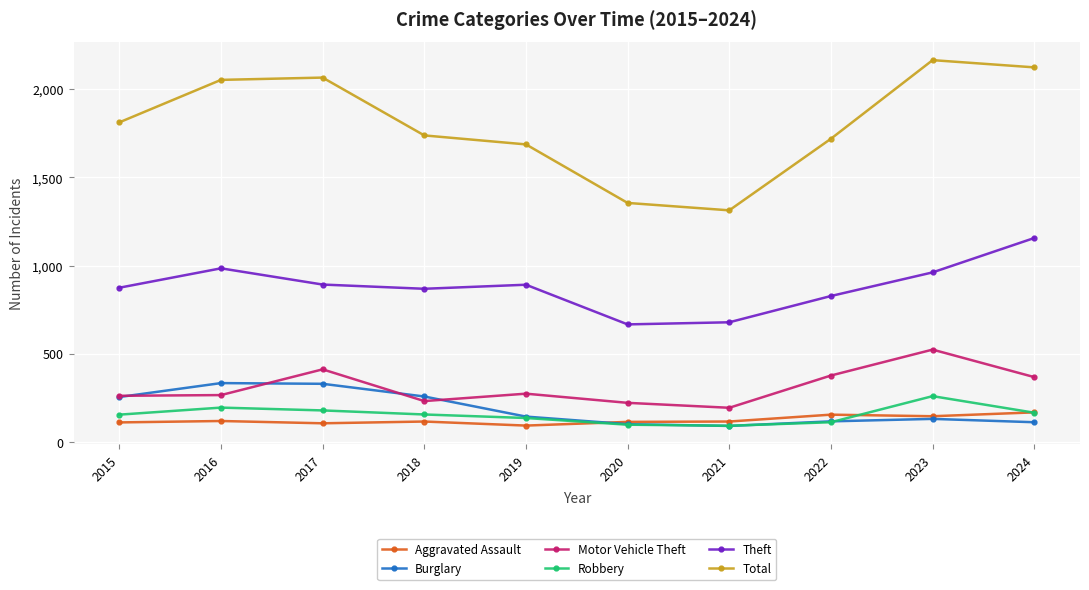

How many series are shown in this chart?

6